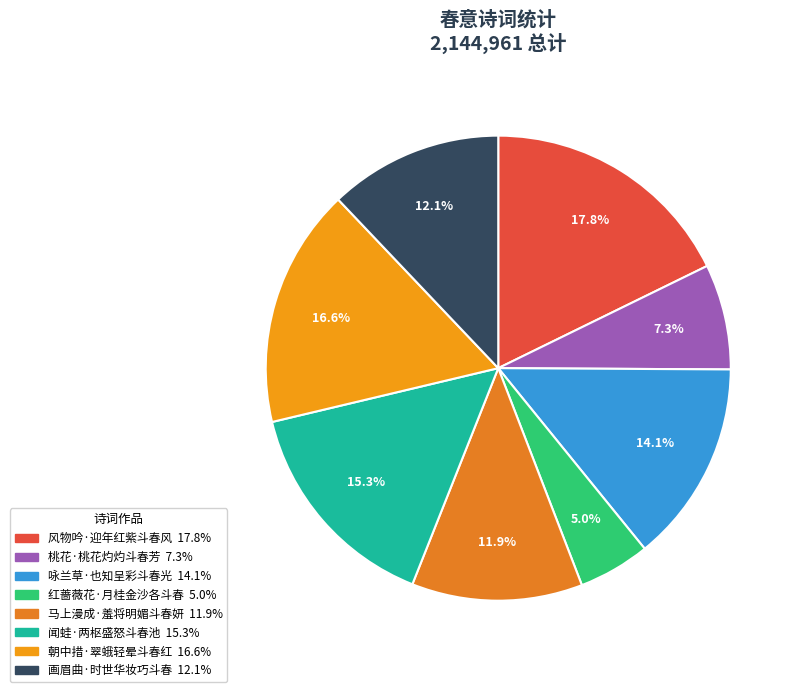

To the nearest percent, what is the difference between the 马上漫成·羞将明媚斗春妍 and 桃花·桃花灼灼斗春芳 slice percentages?

5%